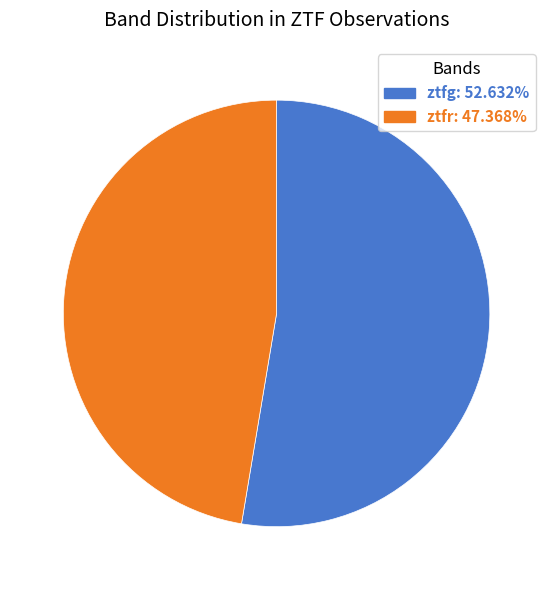

Is it true that ztfr is 47% of the pie?

True